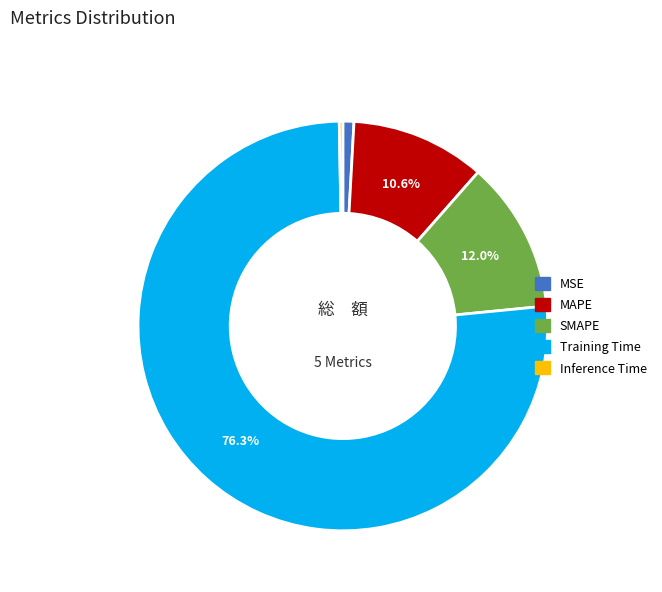

Which slice represents more than half of the pie?

Training Time